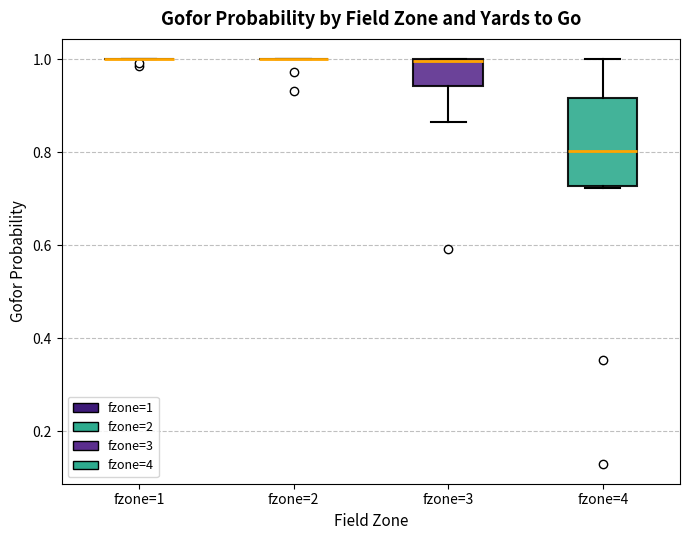

Reading left to right, read every box against the y-axis: the position of its median line, the range the box covers, and the ends of its whiskers. The values are not printed on the chart, so give them approximately, as read against the axis.

fzone=1: box collapsed to a line at 1.00, whiskers 1.00 to 1.00
fzone=2: box collapsed to a line at 1.00, whiskers 1.00 to 1.00
fzone=3: median 1.00 (drawn on the box's upper edge), box 0.94 to 1.00, whiskers 0.86 to 1.00
fzone=4: median 0.80, box 0.72 to 0.92, whiskers 0.72 to 1.00